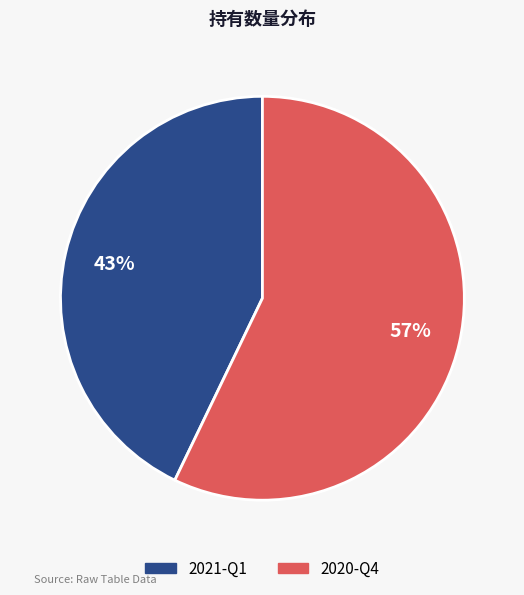

To the nearest percent, what portion does 2020-Q4 represent?

57%